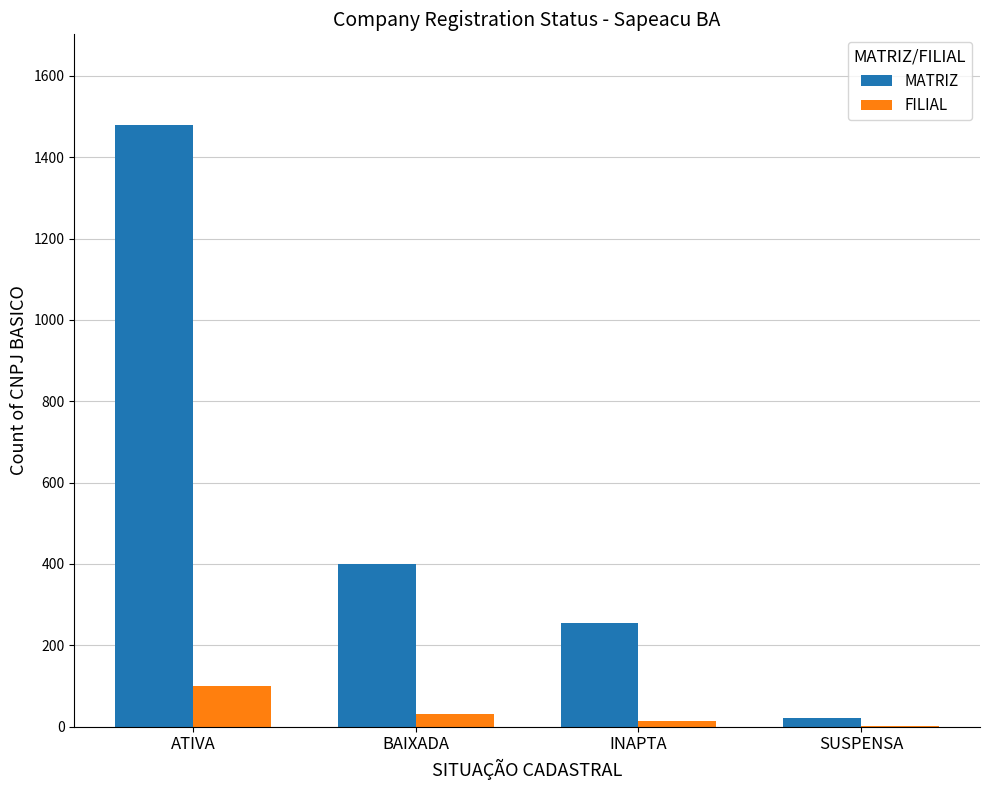

Which category has the highest value in the MATRIZ series?

ATIVA